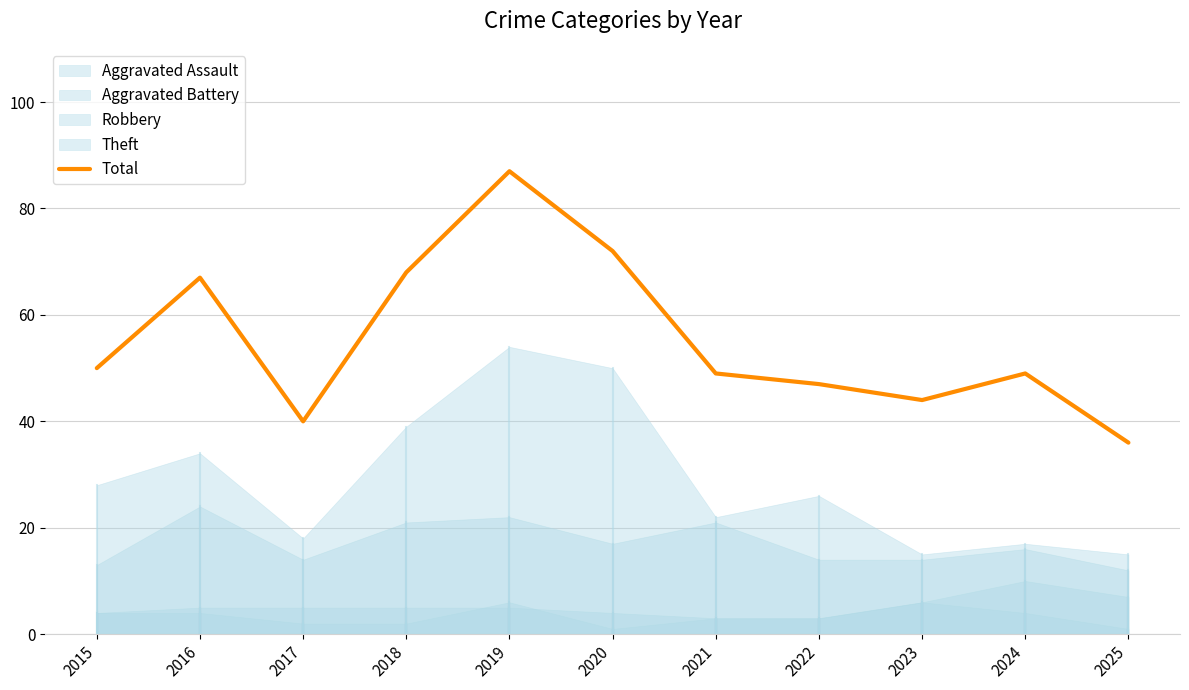

The value at 2016 is 27. True or false?

False